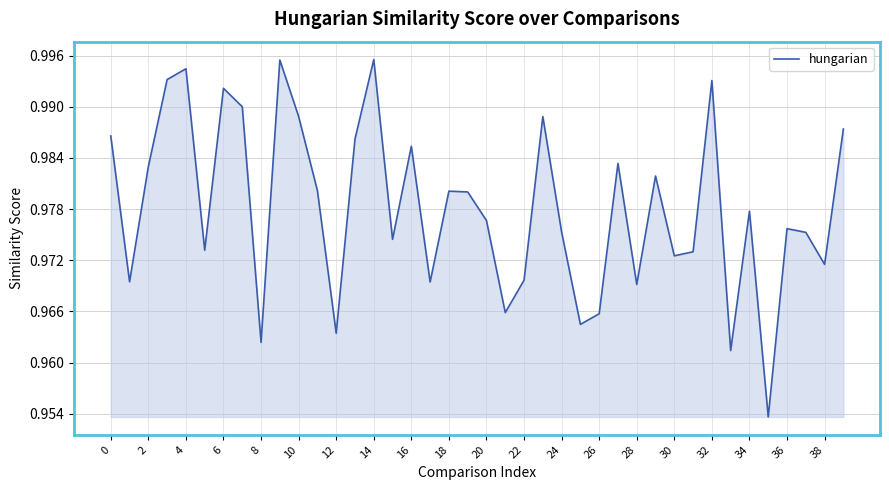

How many distinct data groups are displayed?

1